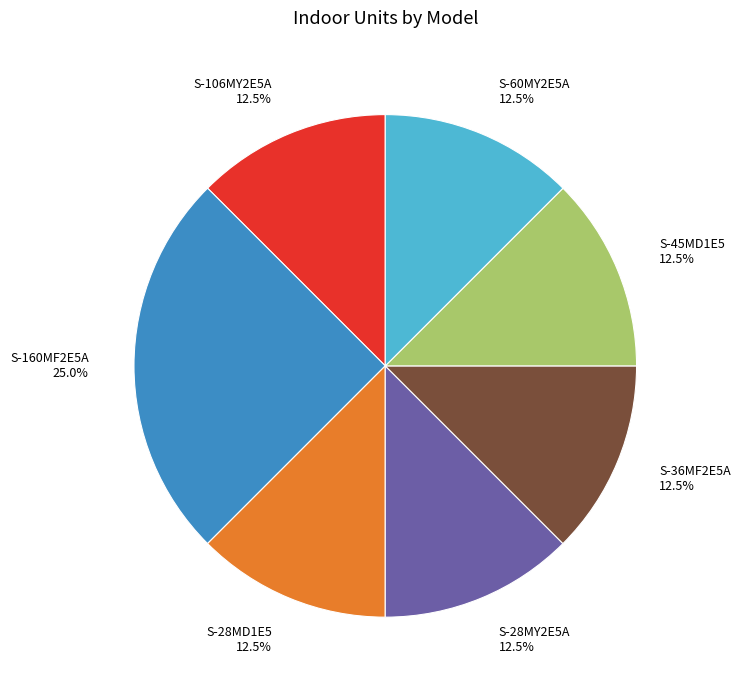

What percentage do S-28MY2E5A and S-60MY2E5A together represent?

25.0%